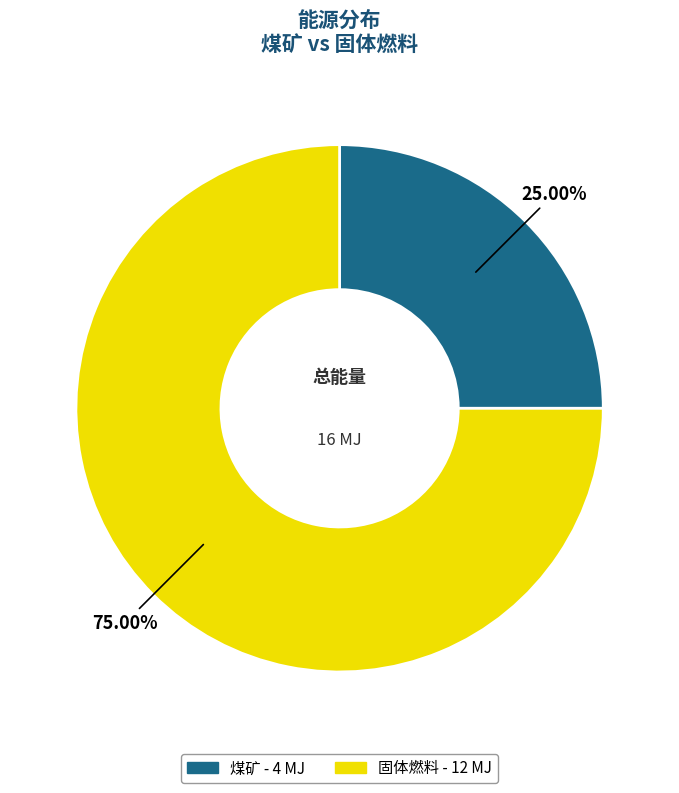

To the nearest percent, what is the difference between the 煤矿 and 固体燃料 slice percentages?

50%